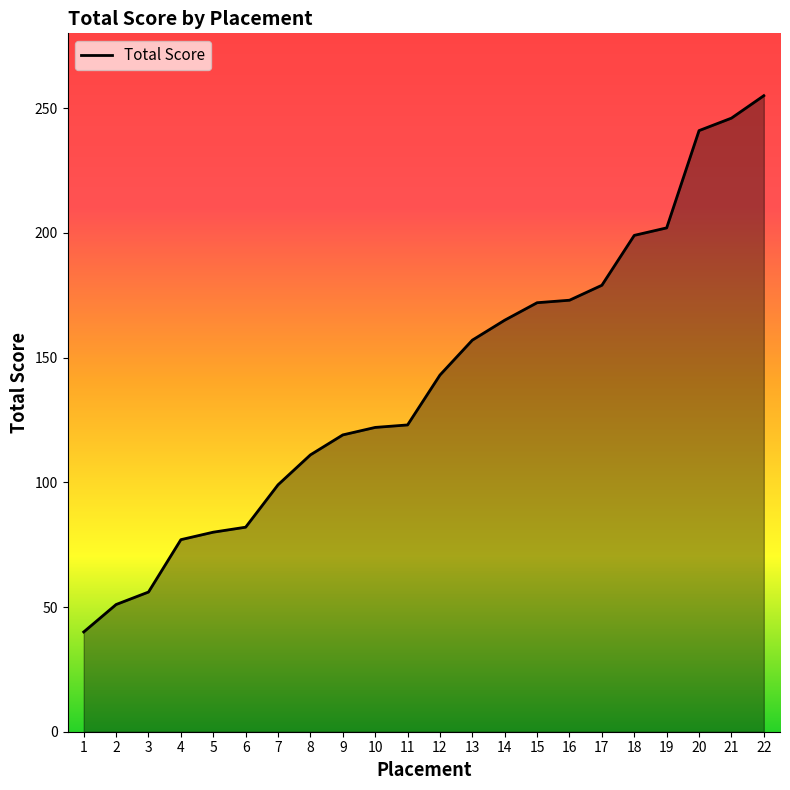

True or false: the data shows 280 at 17.

False